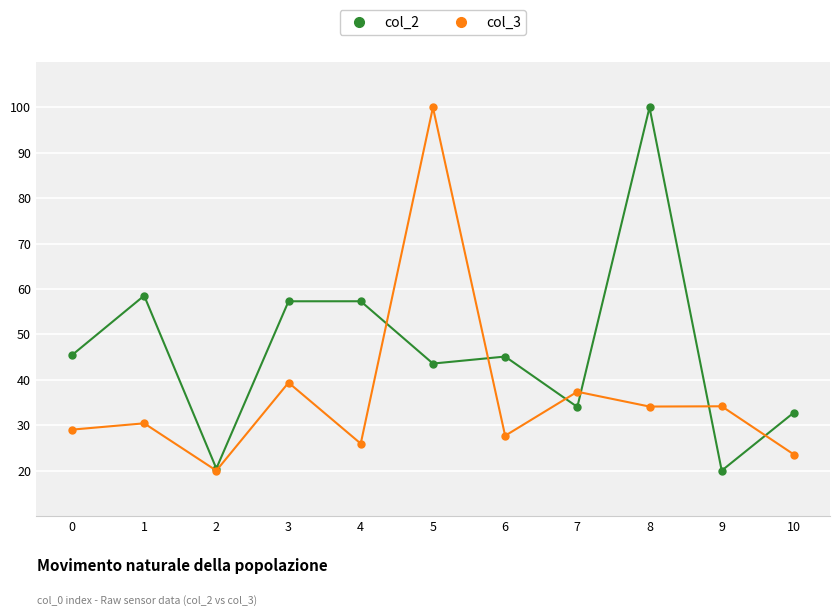

At how many categories does at least one series exceed 72?

2